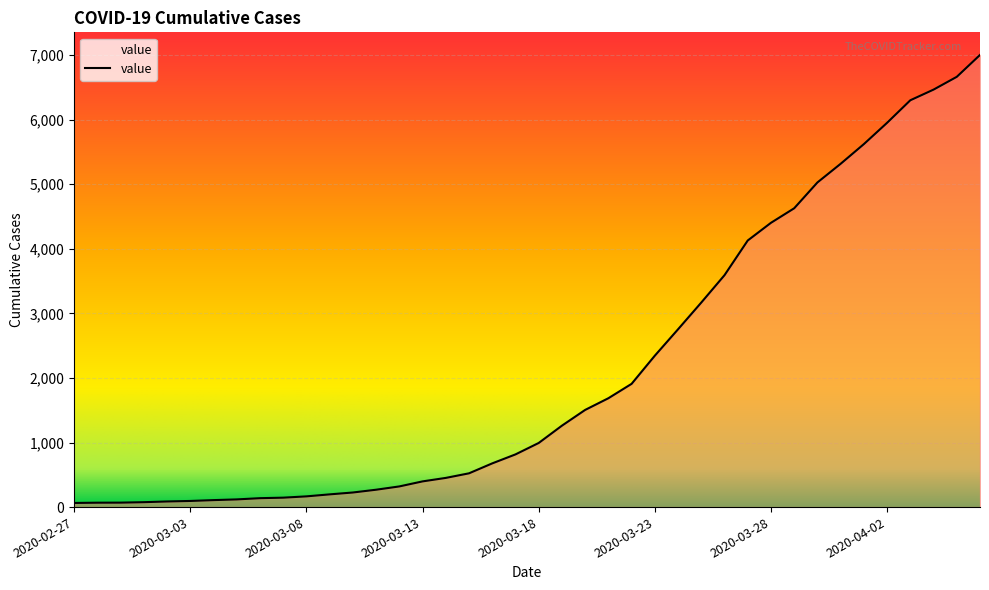

Count the number of data series in this chart.

1